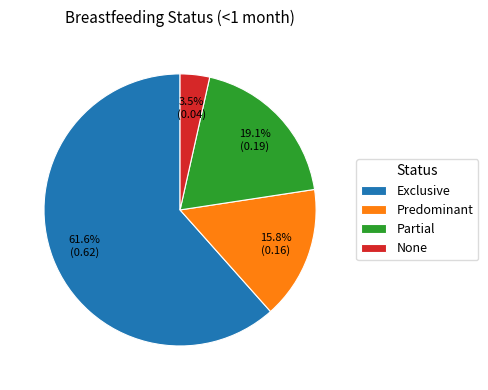

Which slice is the largest?

Exclusive